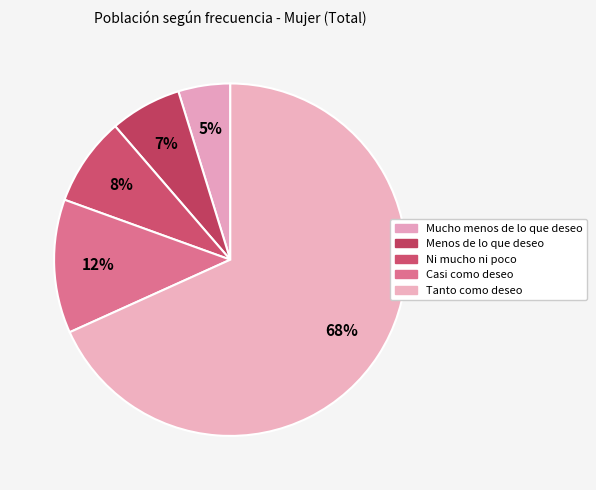

Approximately how many times larger is the value at Tanto como deseo compared to Casi como deseo?

5.6